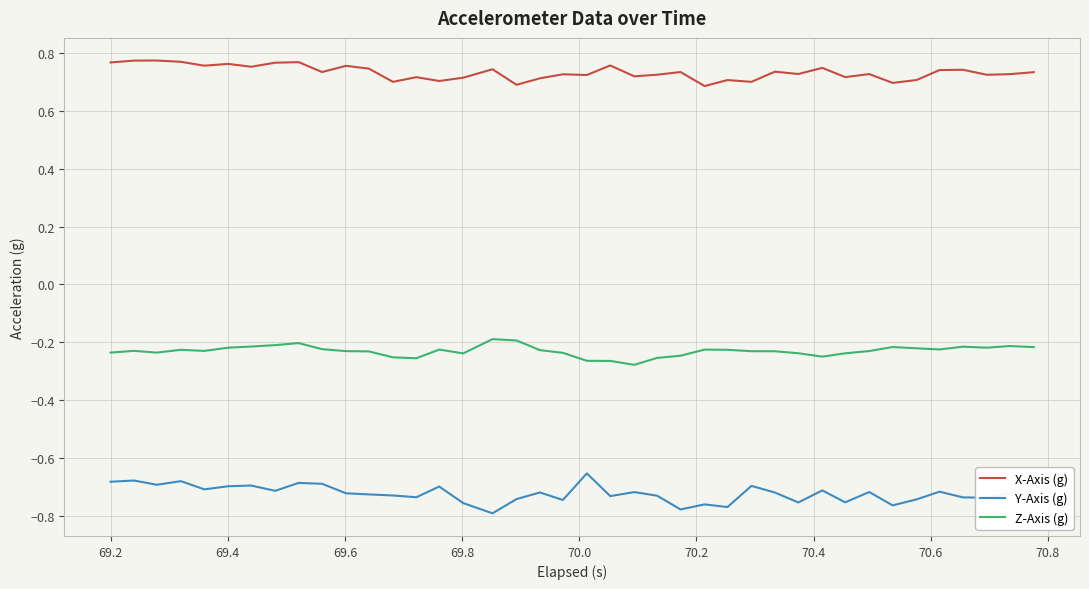

True or false: Y-Axis (g) and Z-Axis (g) cross at least once.

False